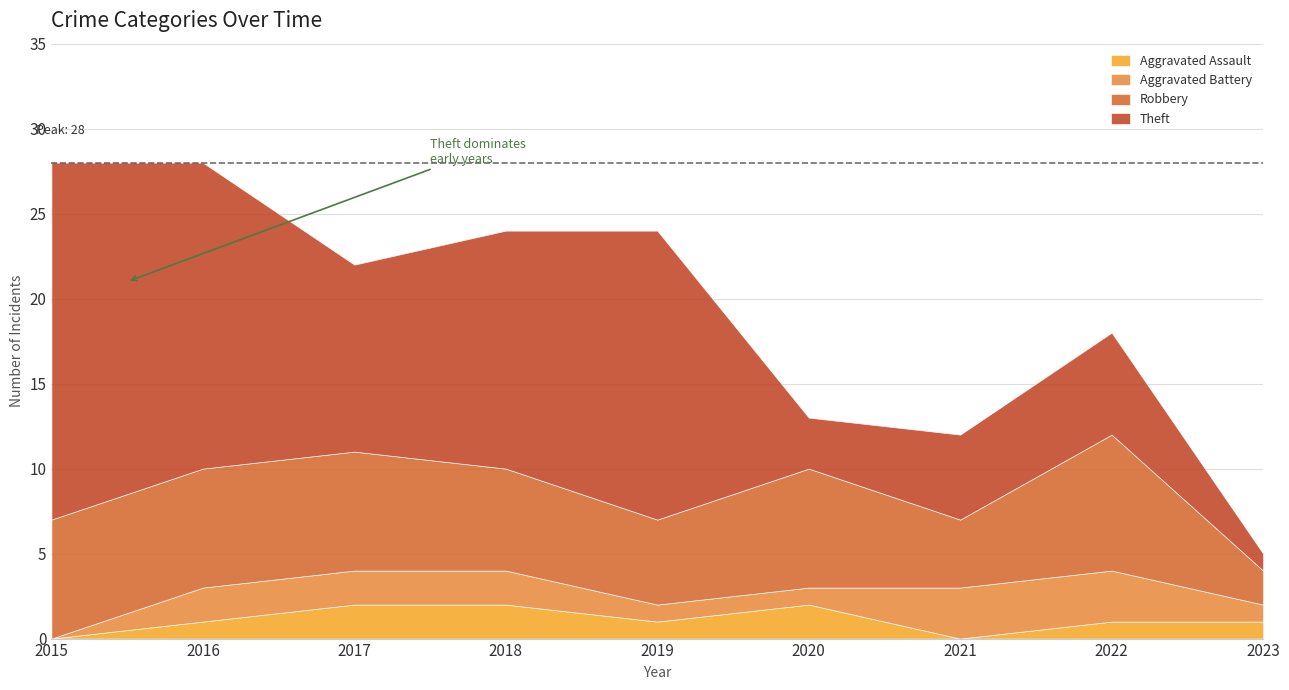

The value of Robbery at 2023 is 2. True or false?

True